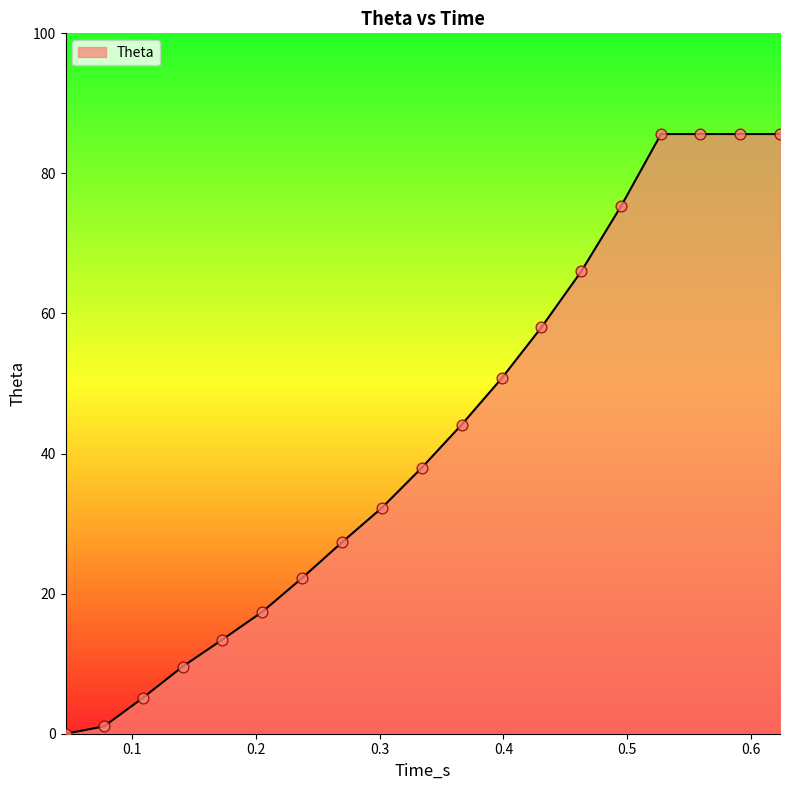

What is the difference between the maximum and minimum values?

85.6